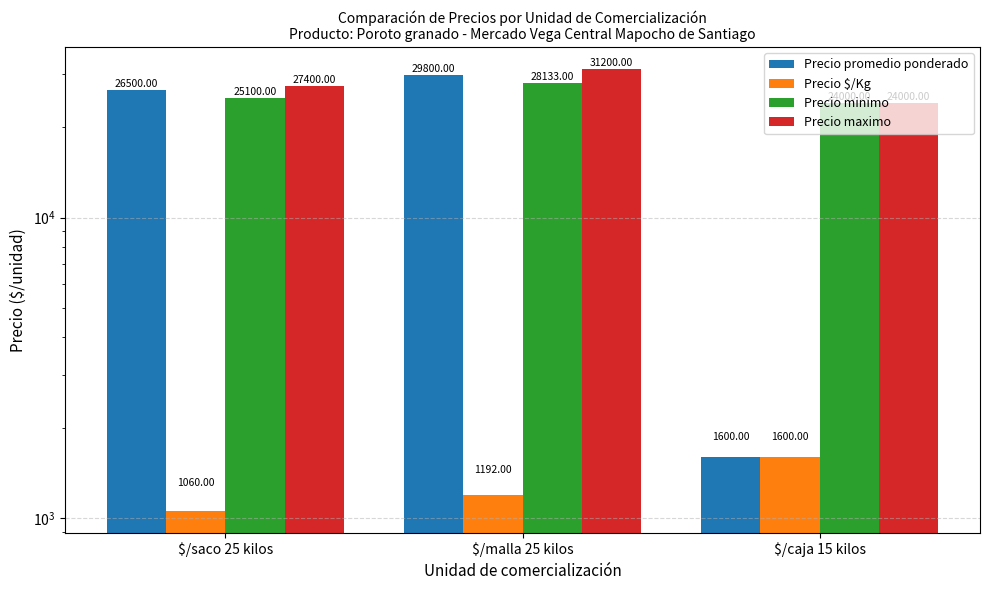

Reading right to left, list all the values displayed in this chart.

Precio promedio ponderado: $/caja 15 kilos=1600	$/malla 25 kilos=29800	$/saco 25 kilos=26500
Precio $/Kg: $/caja 15 kilos=1600	$/malla 25 kilos=1192	$/saco 25 kilos=1060
Precio minimo: $/caja 15 kilos=24000	$/malla 25 kilos=28133	$/saco 25 kilos=25100
Precio maximo: $/caja 15 kilos=24000	$/malla 25 kilos=31200	$/saco 25 kilos=27400